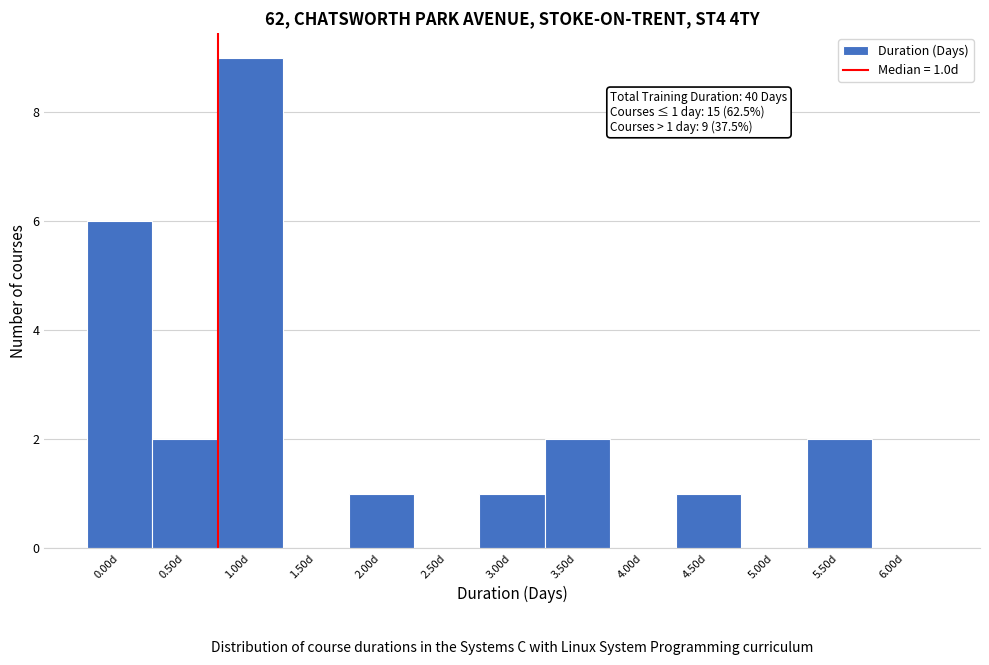

Reading left to right, list all the values displayed in this chart.

0.00d=6	0.50d=2	1.00d=9	1.50d=0	2.00d=1	2.50d=0	3.00d=1	3.50d=2	4.00d=0	4.50d=1	5.00d=0	5.50d=2	6.00d=0